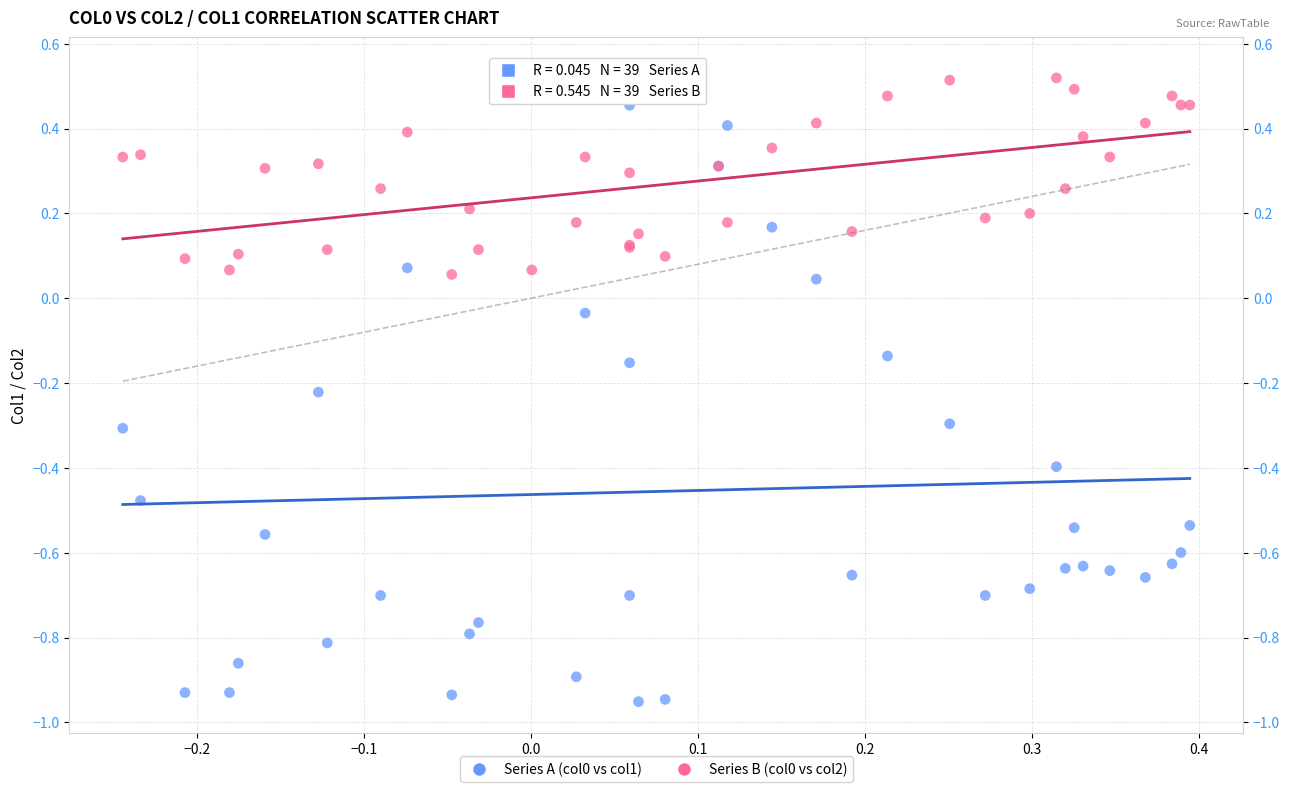

What is the X range (max minus min) for the scatter plot?

0.6